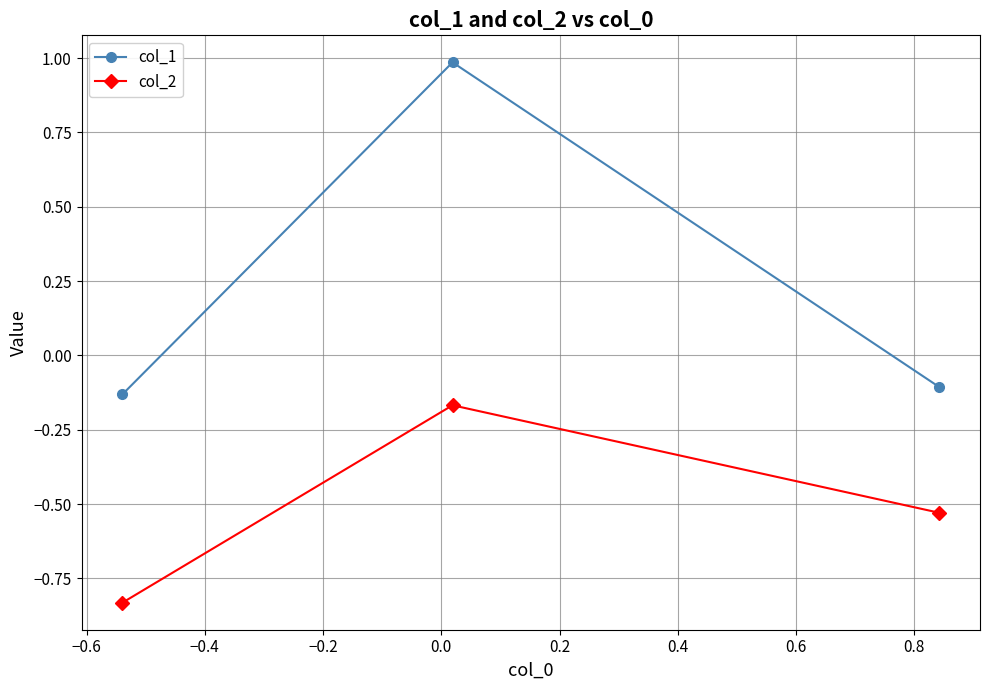

What is the difference between the maximum and minimum values in the col_2 series?

0.7